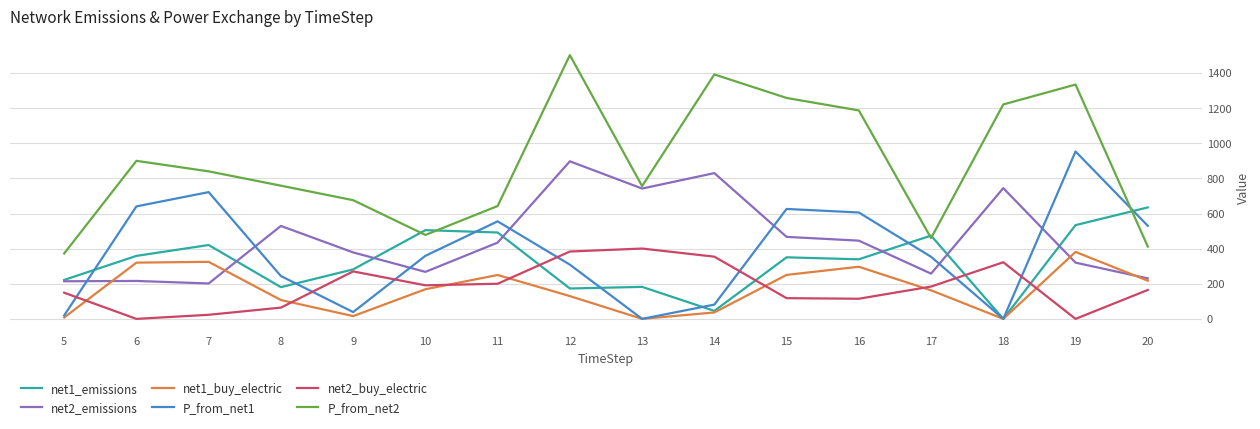

What is the difference between the highest and lowest values at 6?

899.9